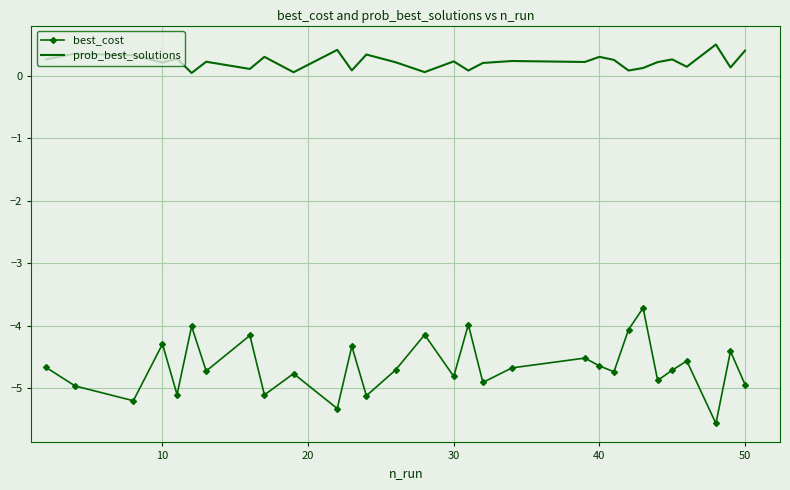

What is the highest value of the best_cost series?

-3.7